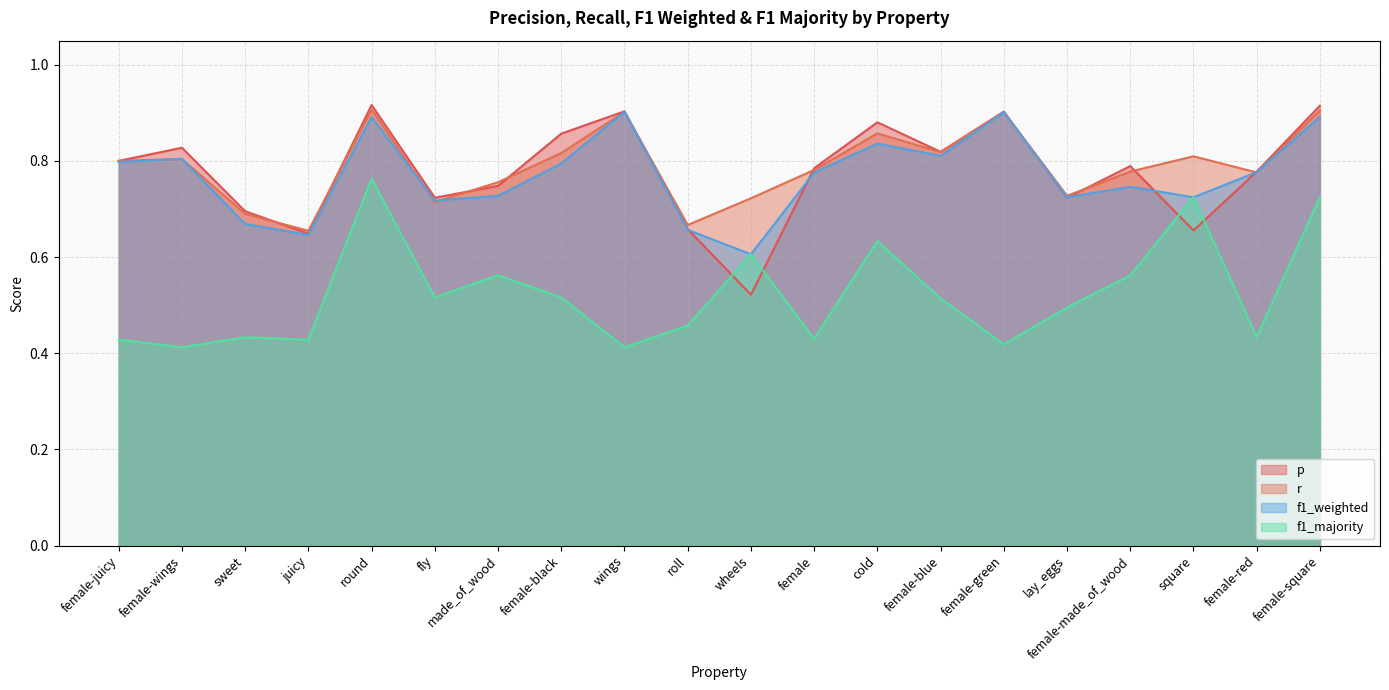

How many series are shown in this chart?

4